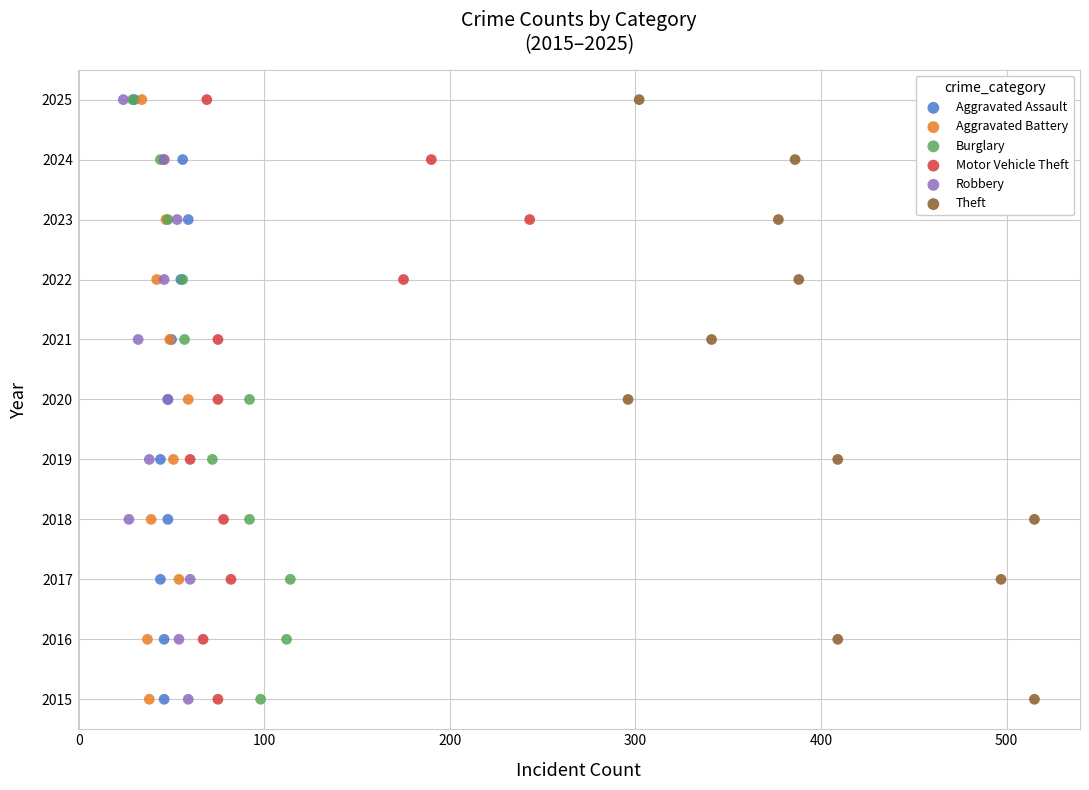

What are all the series names shown in the legend?

Aggravated Assault, Aggravated Battery, Burglary, Motor Vehicle Theft, Robbery, Theft